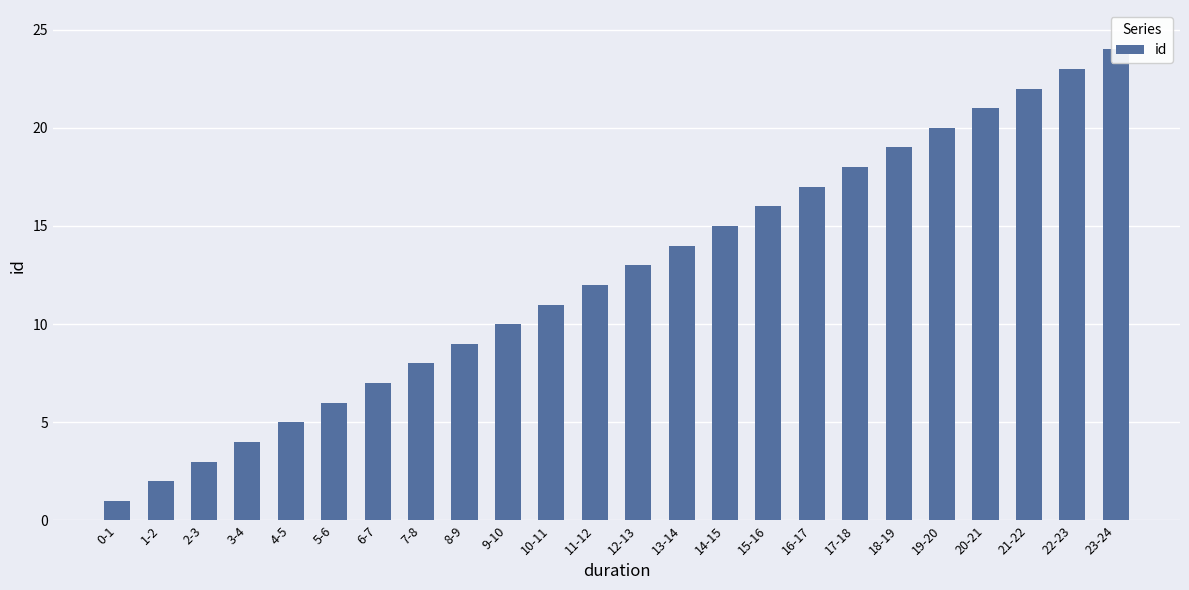

Which label corresponds to the largest value in the chart?

23-24